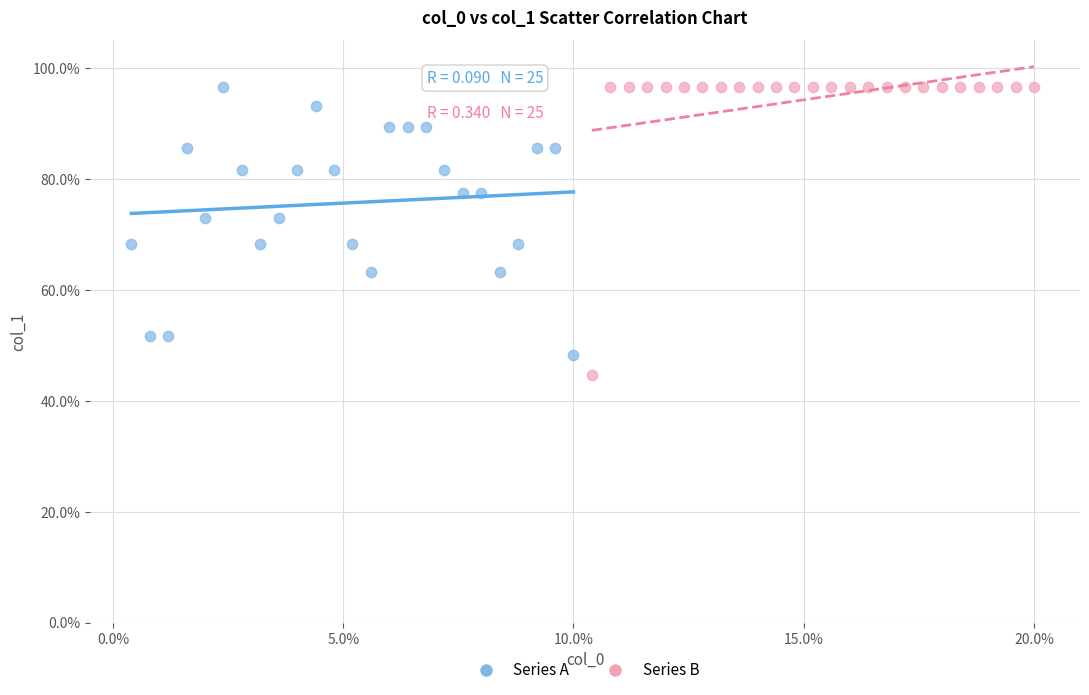

Which series contains the lowest Y value?

Series B